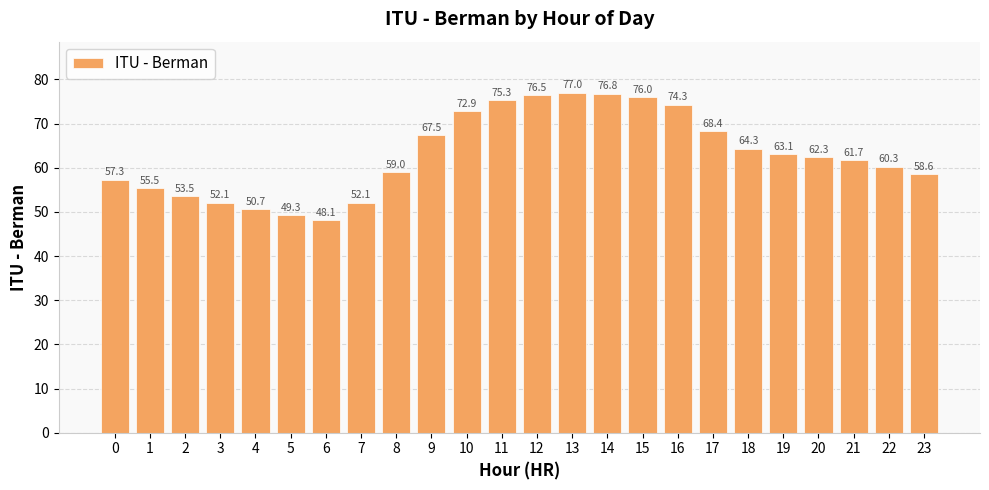

What is the difference between the maximum and minimum values?

28.9